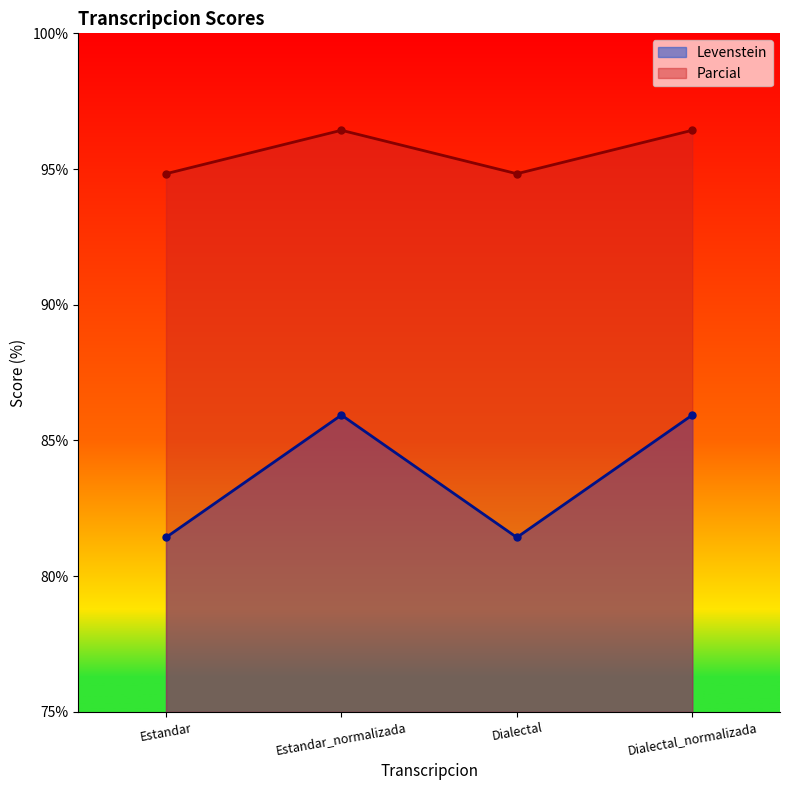

What is the difference between the second highest and minimum values in the Levenstein series?

4.5